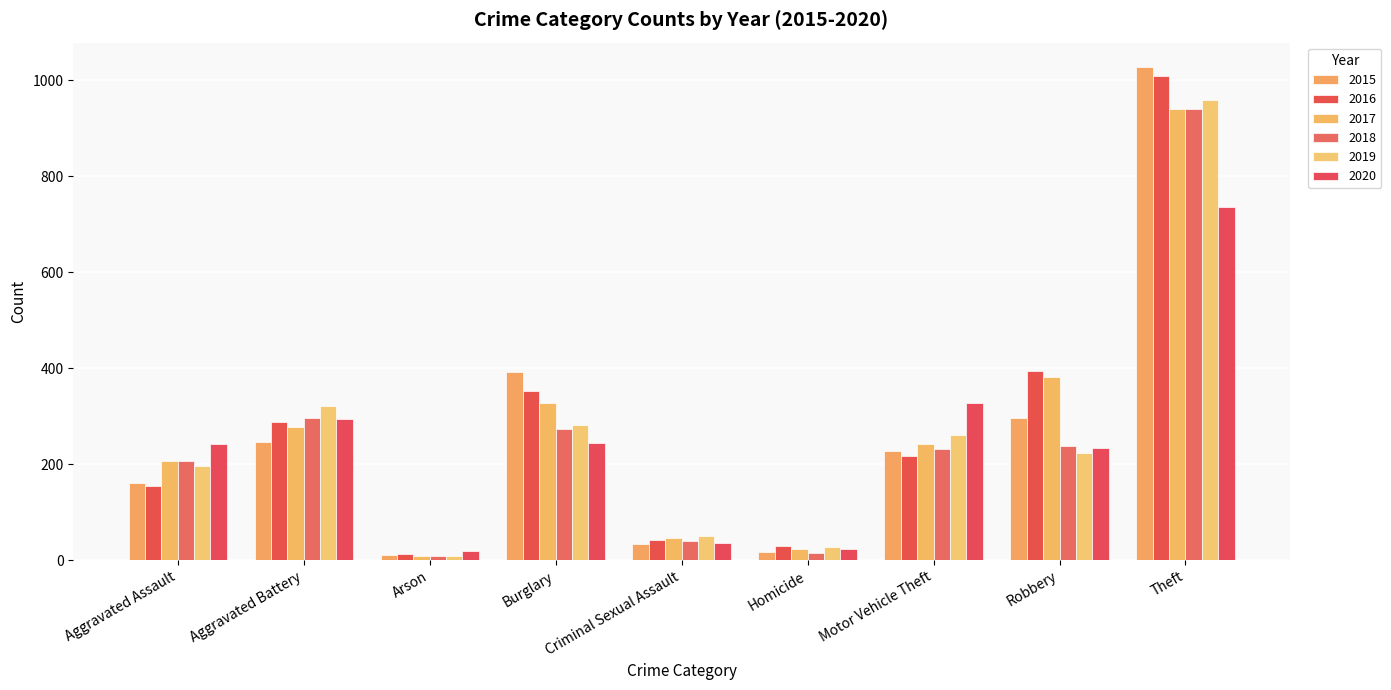

List the series in order of their peak value, highest first.

2015, 2016, 2019, 2017, 2018, 2020